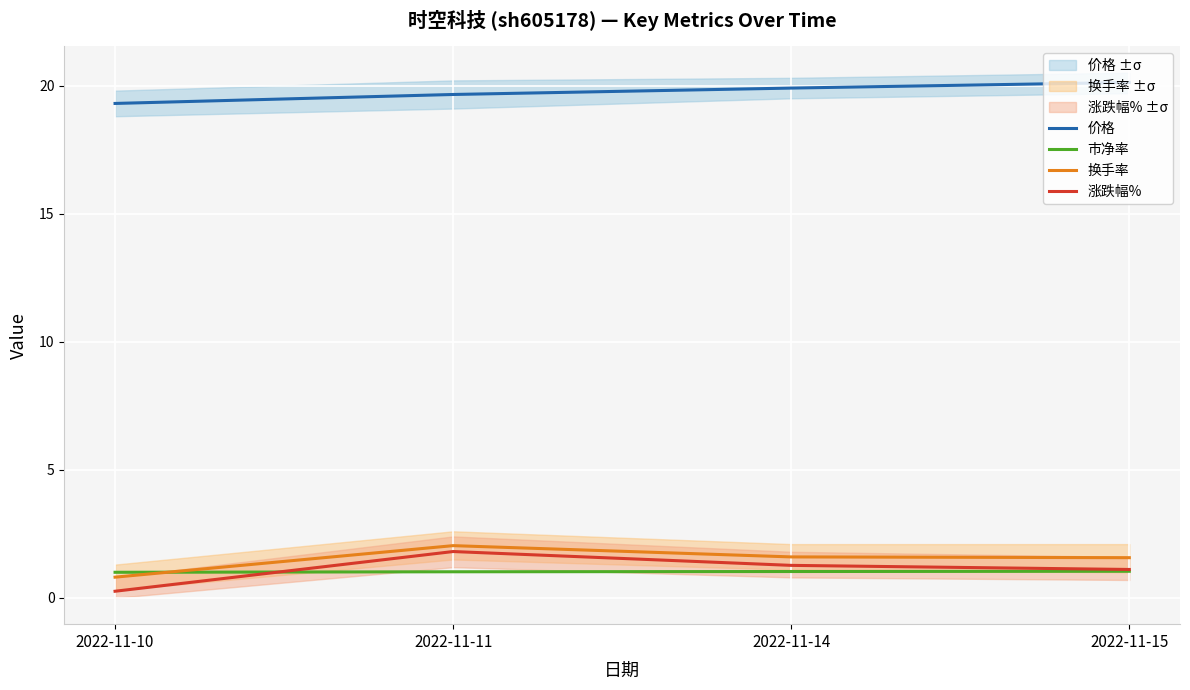

What are all the series names shown in the legend?

价格, 市净率, 换手率, 涨跌幅%